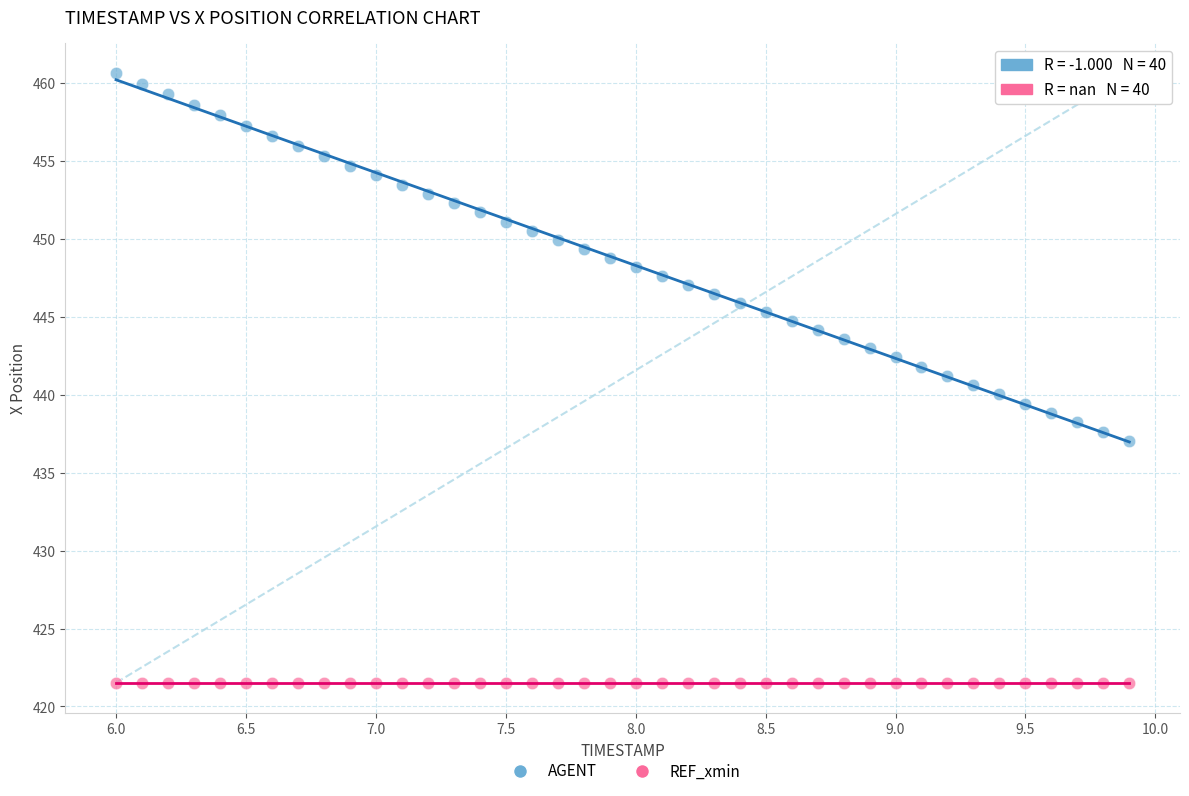

Which series reaches the maximum Y coordinate?

AGENT